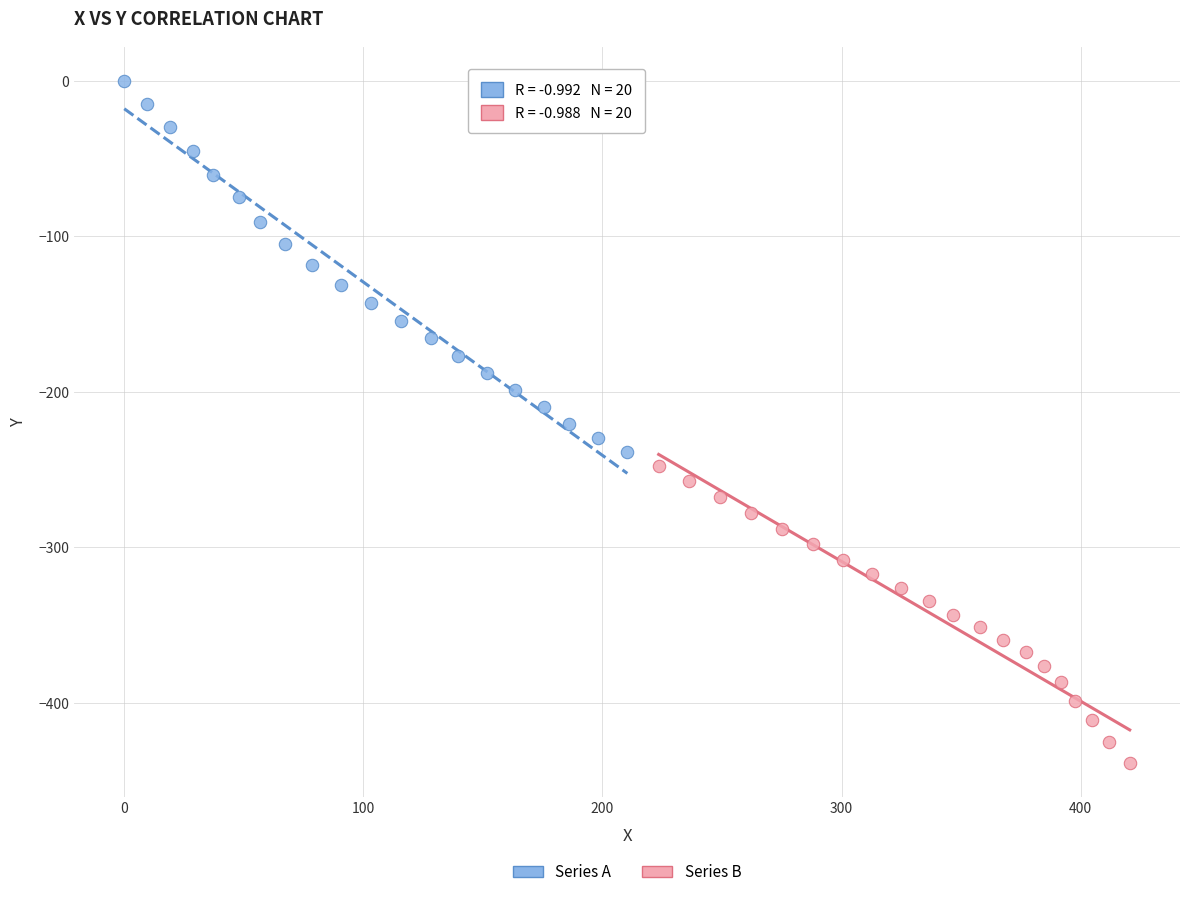

Which series contains the highest Y value?

Series A